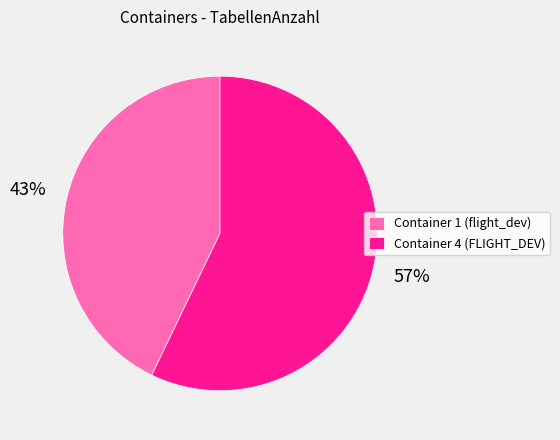

Count the number of slices in the pie.

2